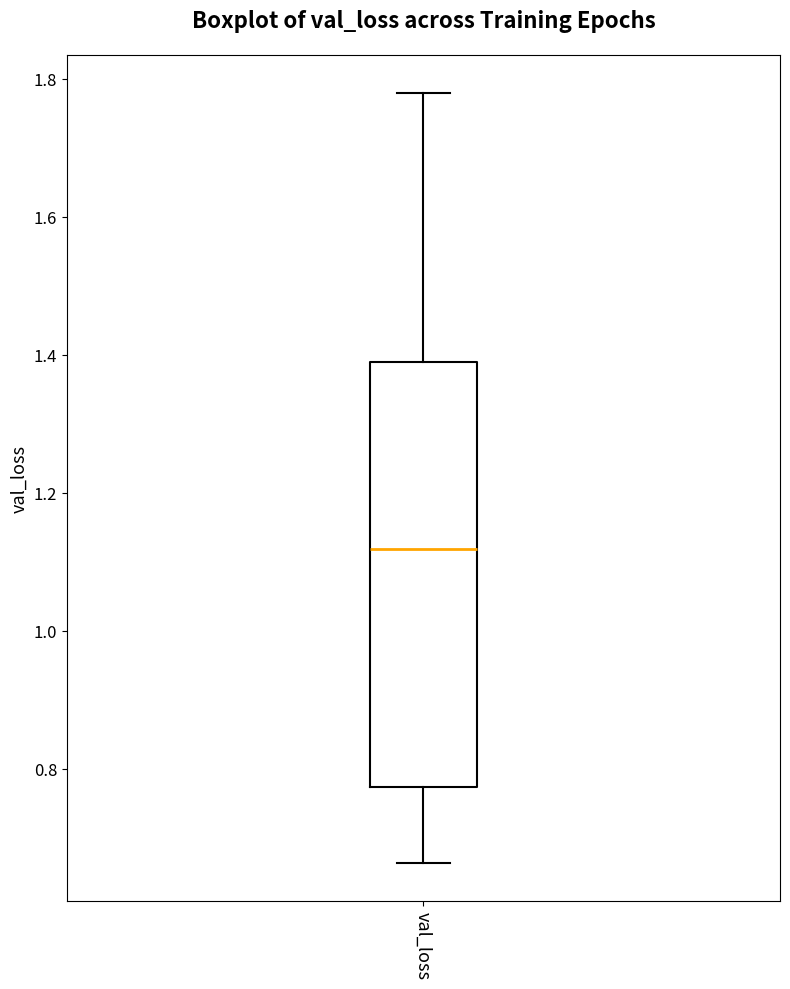

Where is the upper edge of the box for val_loss on the y-axis? The values are not printed on the chart, so give them approximately, as read against the axis.

1.40